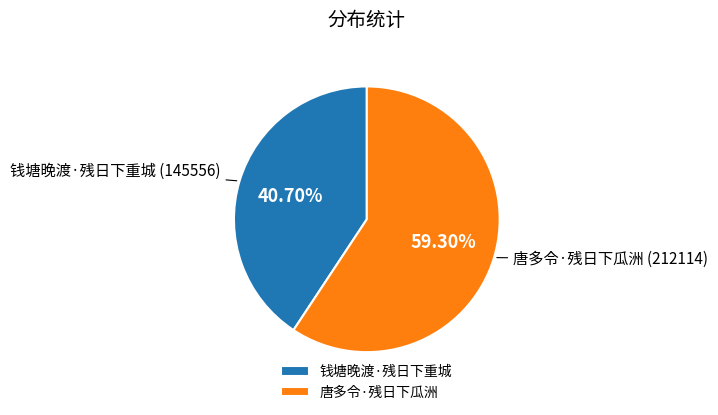

True or false: 钱塘晚渡·残日下重城 accounts for 41% of the total.

True